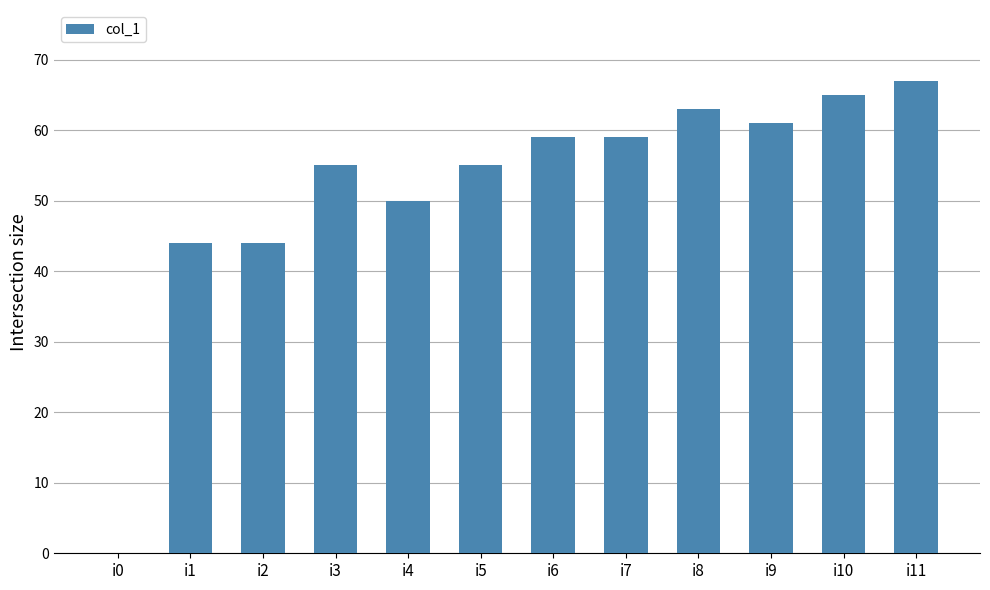

Read the value at i10, to the nearest 5.

65